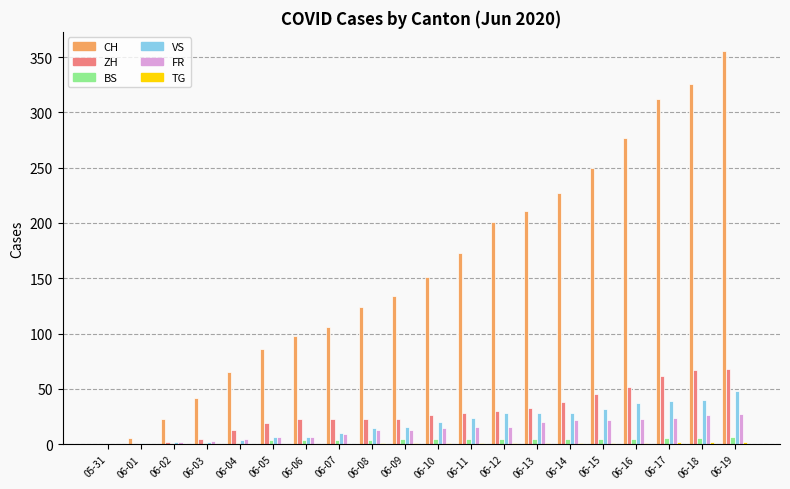

Is the value of ZH at 06-13 greater than the value of CH at 06-03?

No